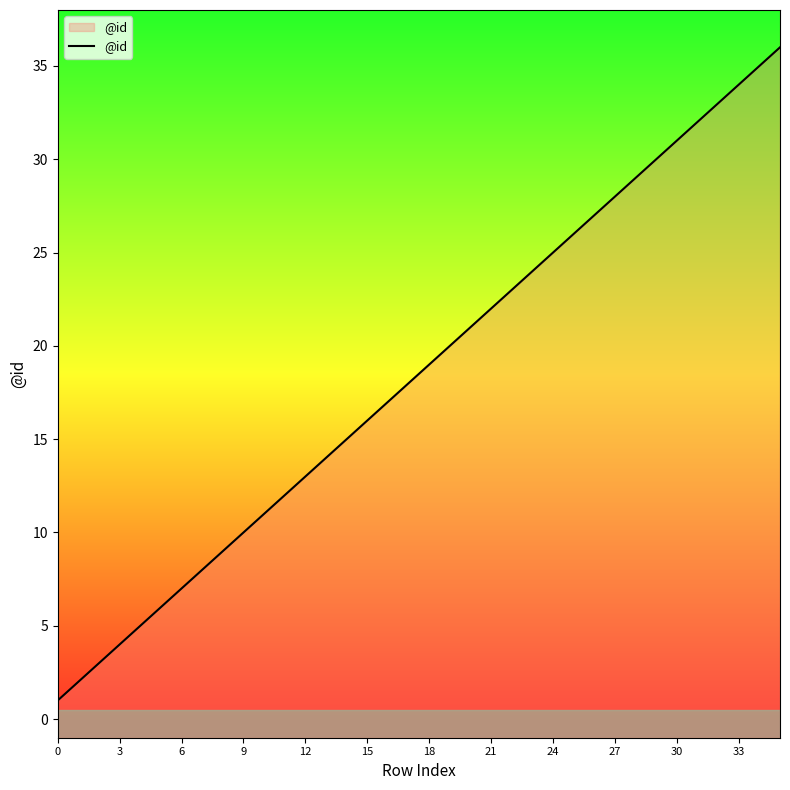

Approximately how many times larger is the value at 30 compared to 15?

1.9